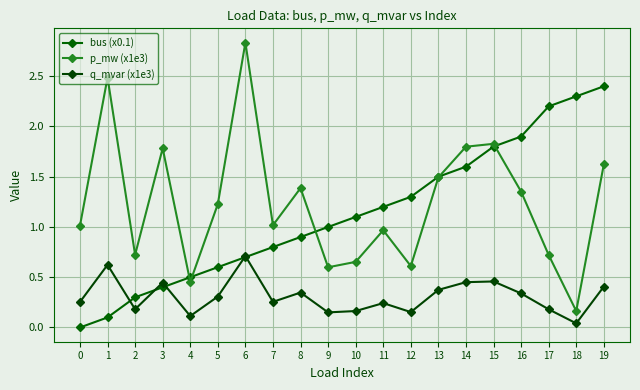

True or false: q_mvar (x1e3) has more than 0 points higher than both neighbors.

True